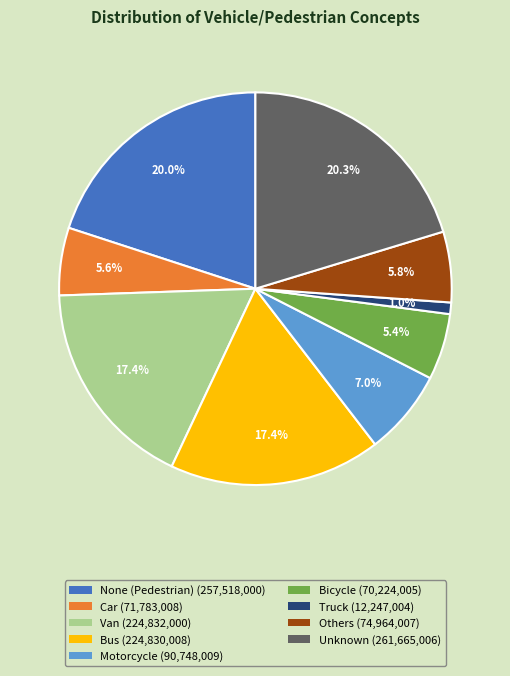

What is the smallest slice in the pie chart?

Truck